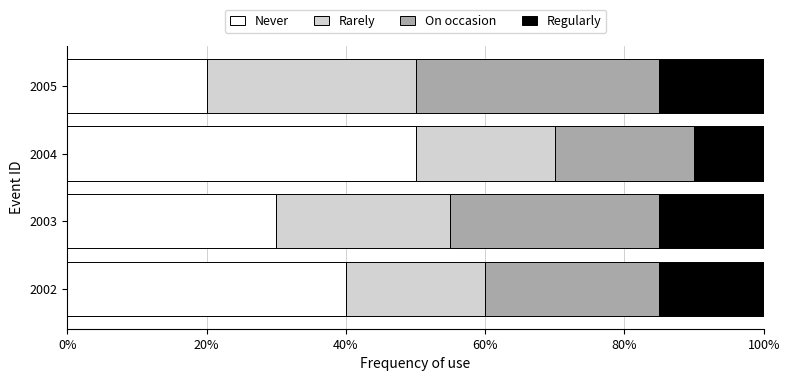

What is the approximate value of Never at 2002, to the nearest 5?

40